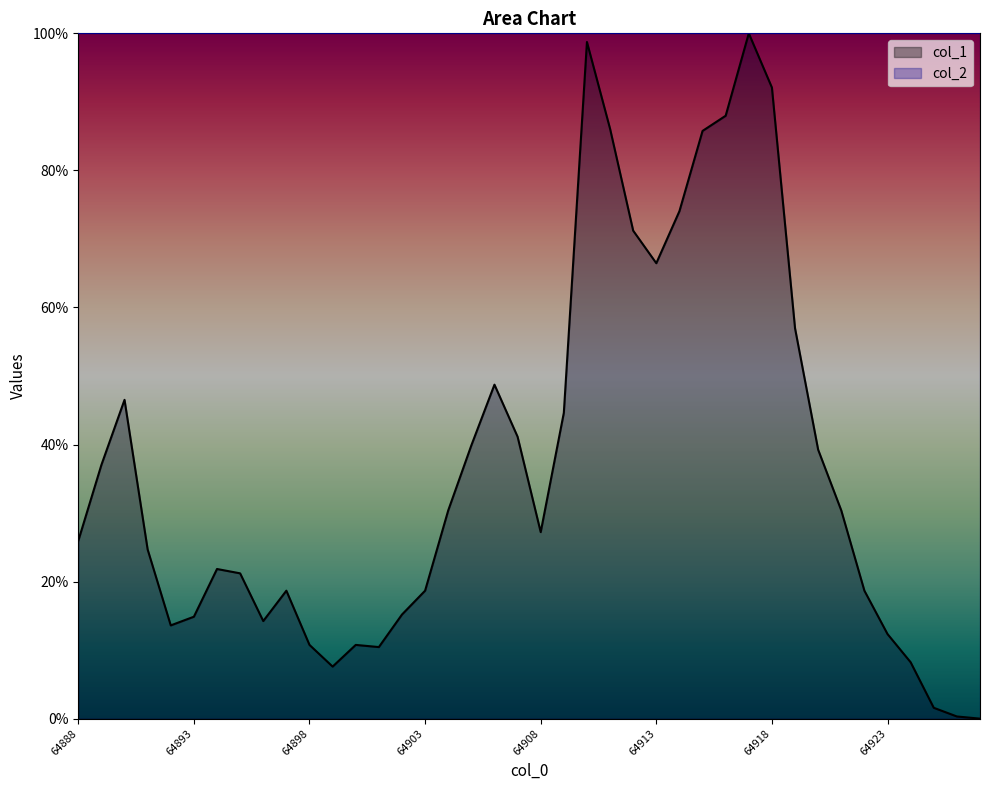

How many positive values are there?

39